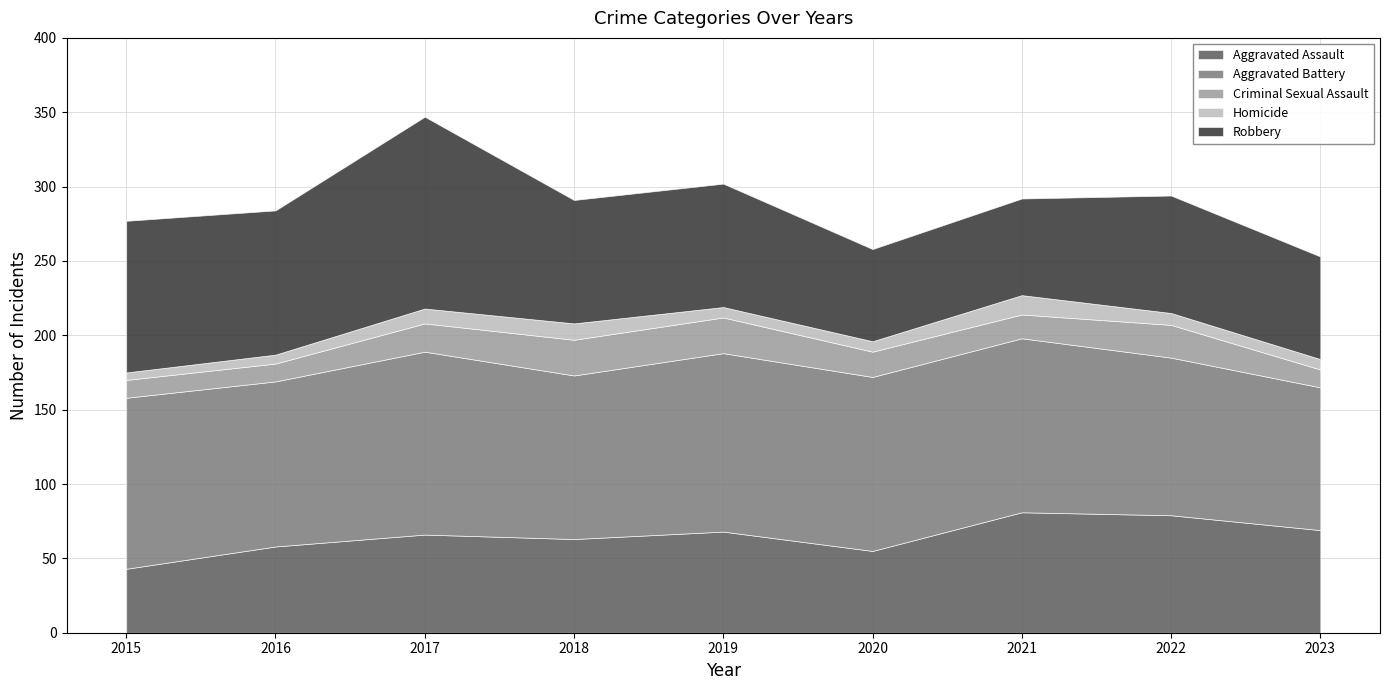

Which category has the highest value in the Robbery series?

2017